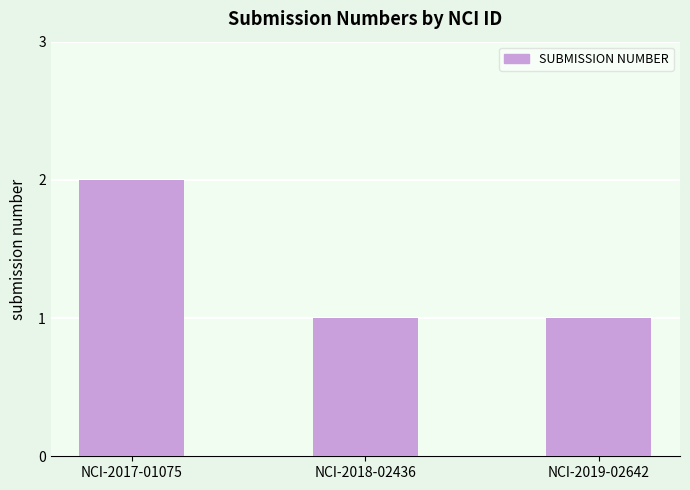

What is the smallest value displayed?

1